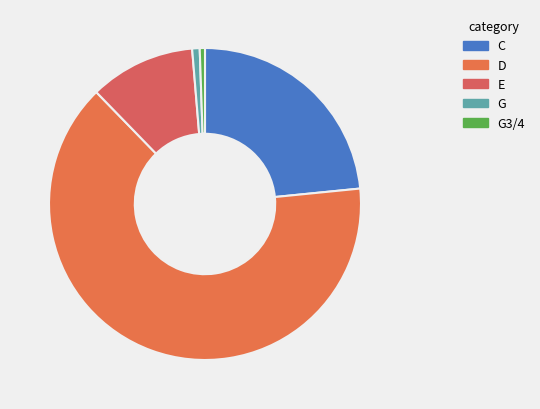

How many slices are in this pie chart?

5